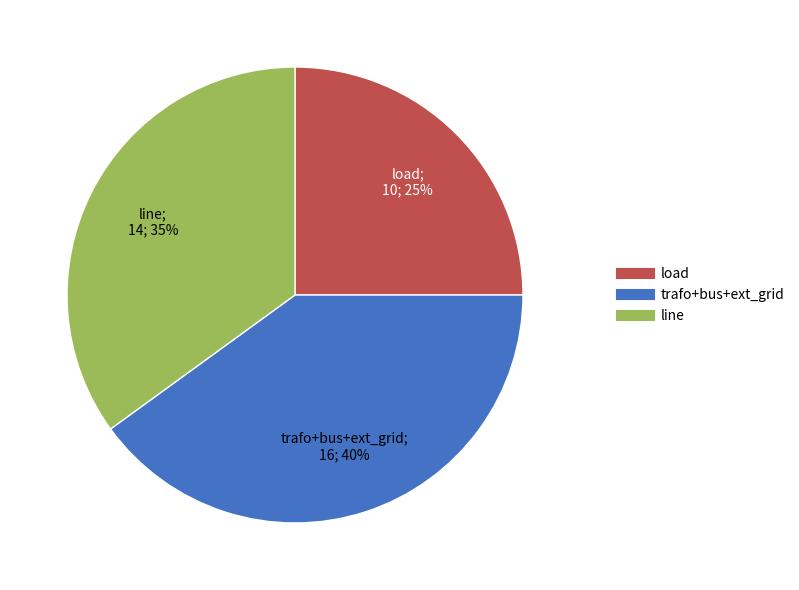

To the nearest percent, what is the difference between the largest and smallest slice percentages?

15%